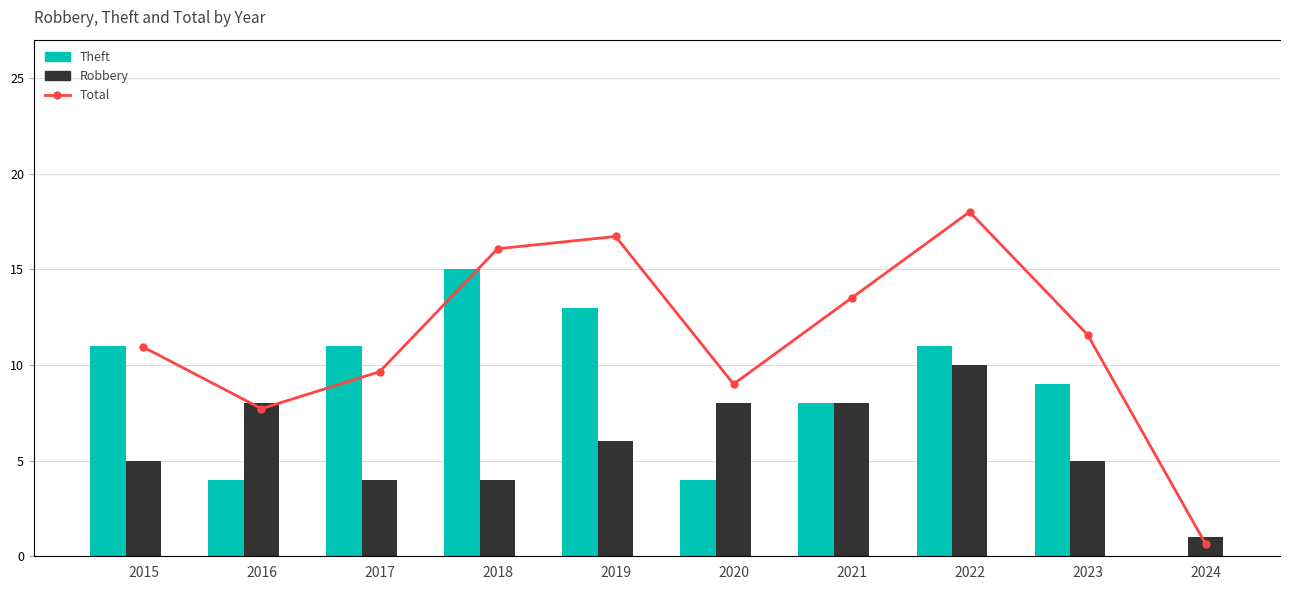

What is the difference between the Total values at 2024 and 2022?

27